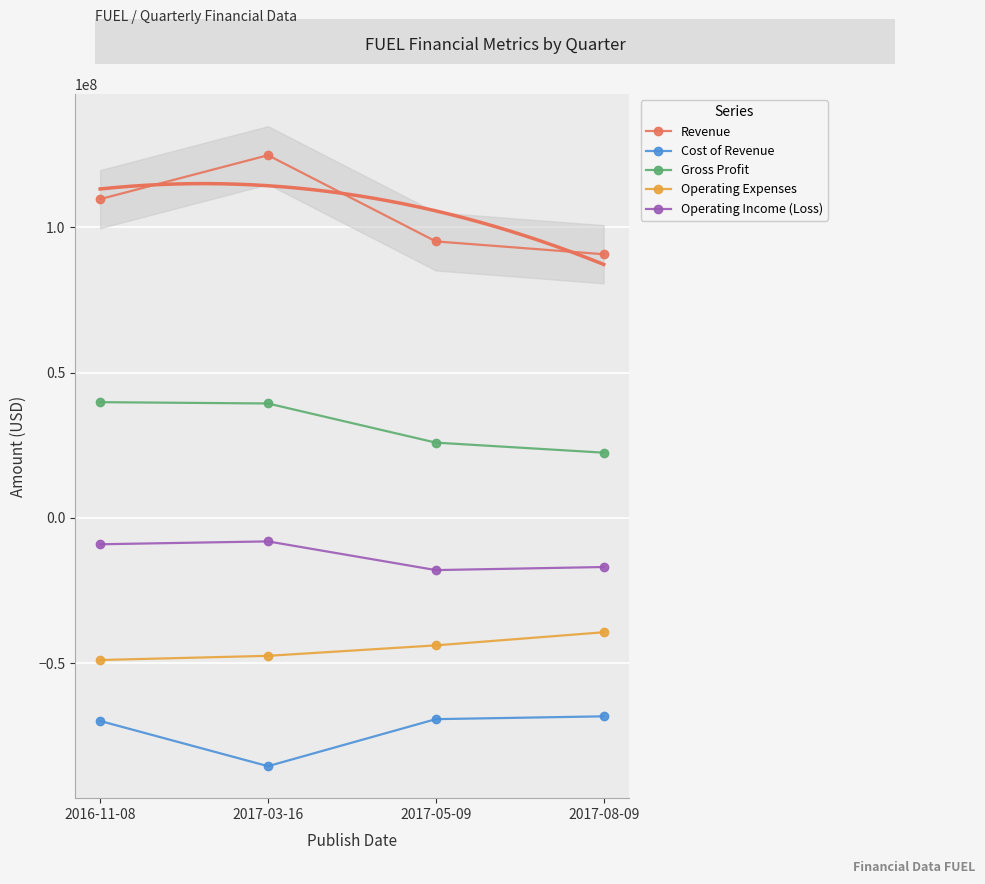

What is the value of the Operating Expenses point at the 1st from the left?

-48909000